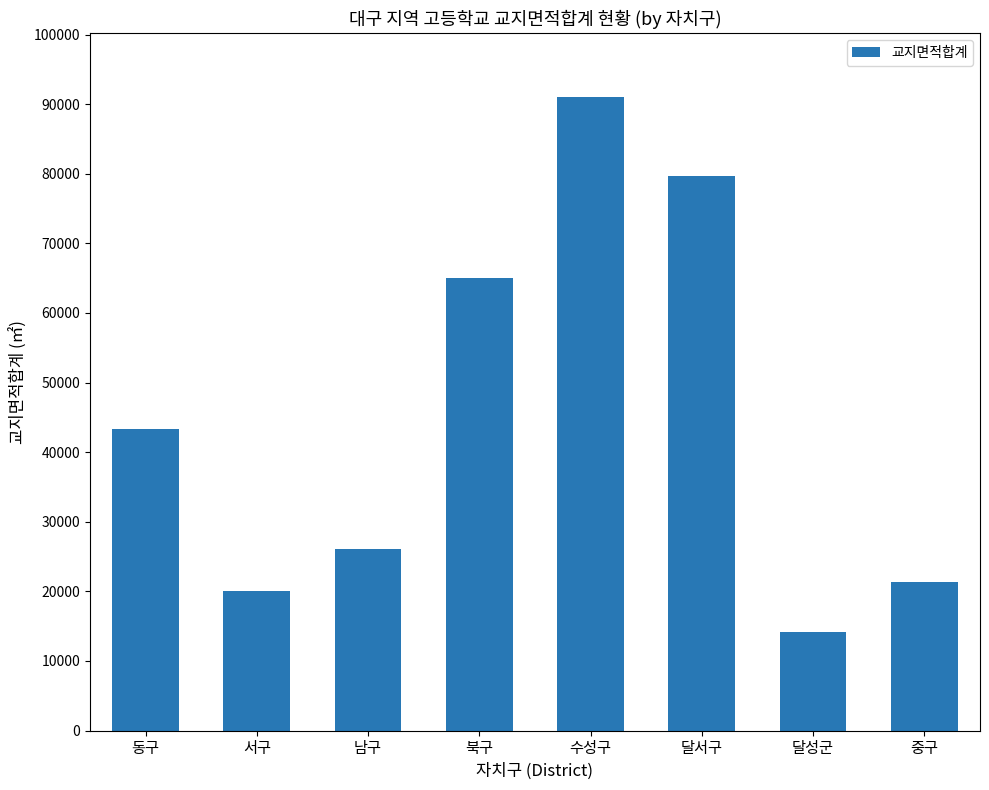

How many data points are less than 43299?

4